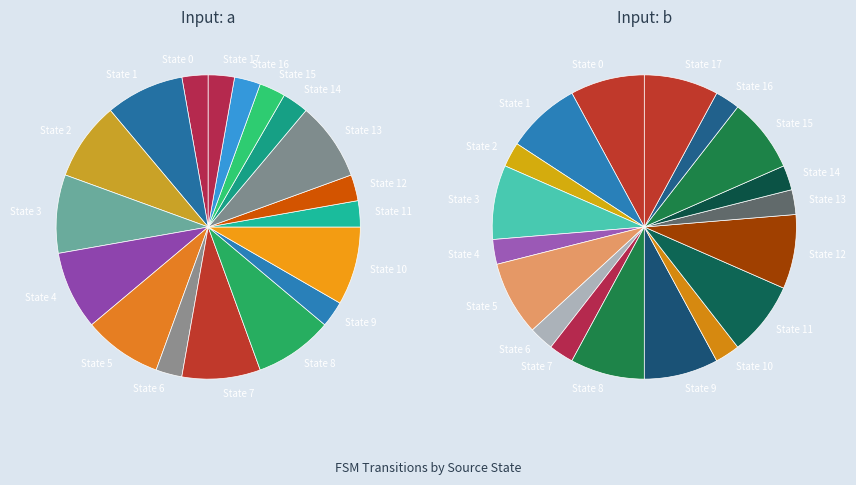

True or false: 18 accounts for 1% of the total.

False